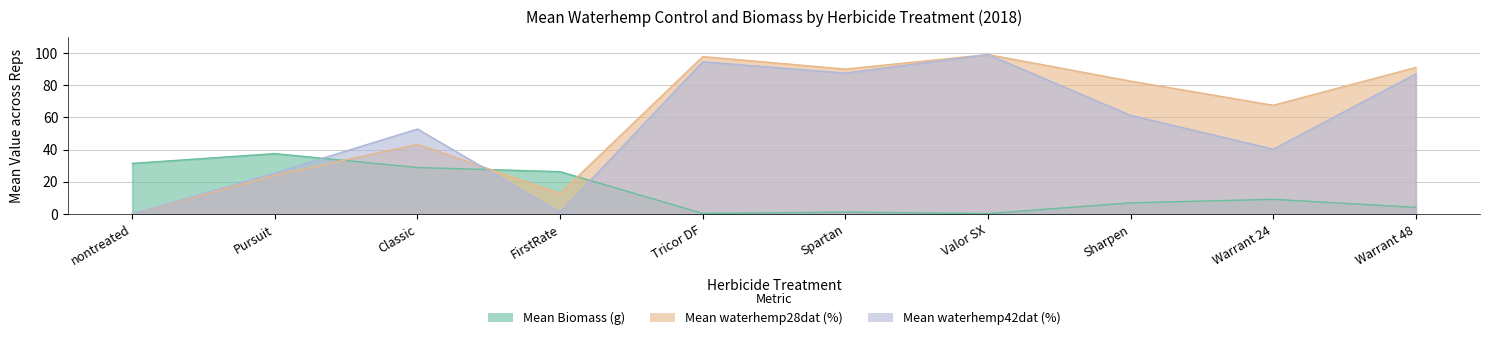

What are all the series names shown in the legend?

Mean Biomass (g), Mean waterhemp28dat (%), Mean waterhemp42dat (%)